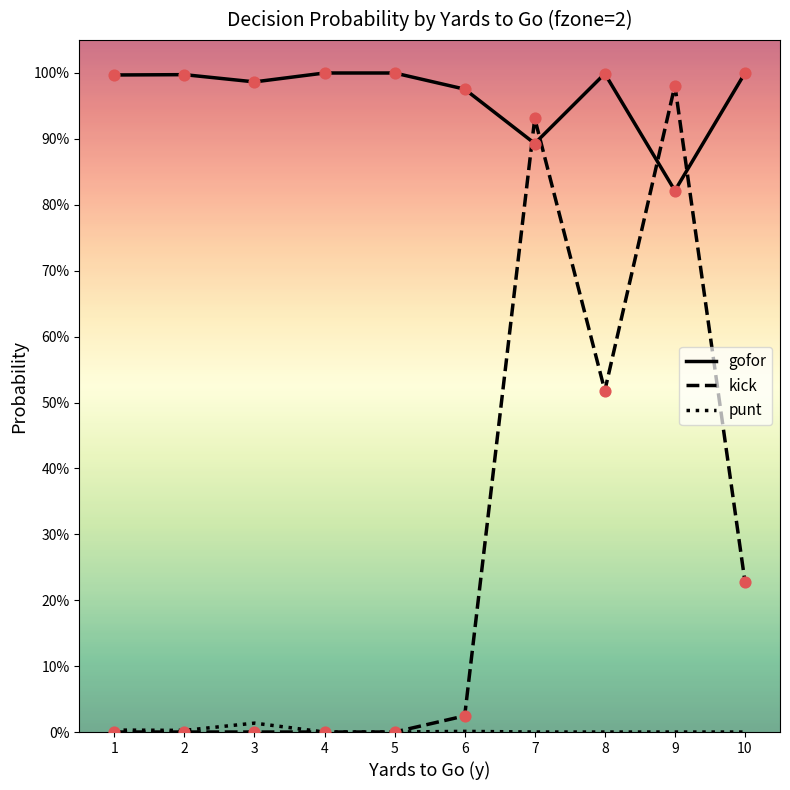

What are all the series names shown in the legend?

gofor, kick, punt